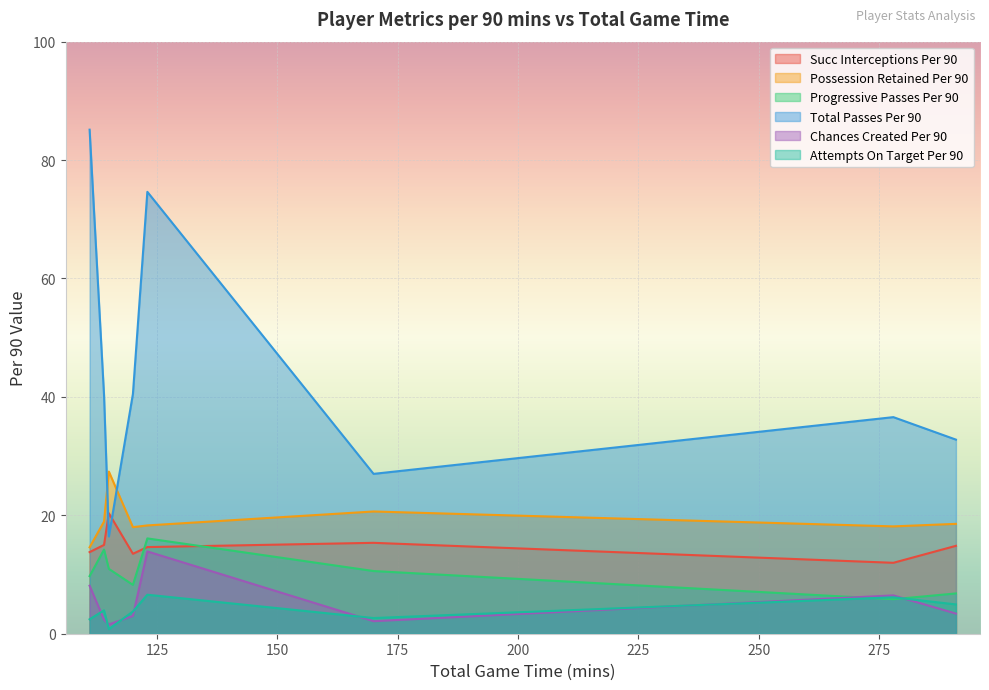

Which series has the widest spread of values?

Total Passes Per 90